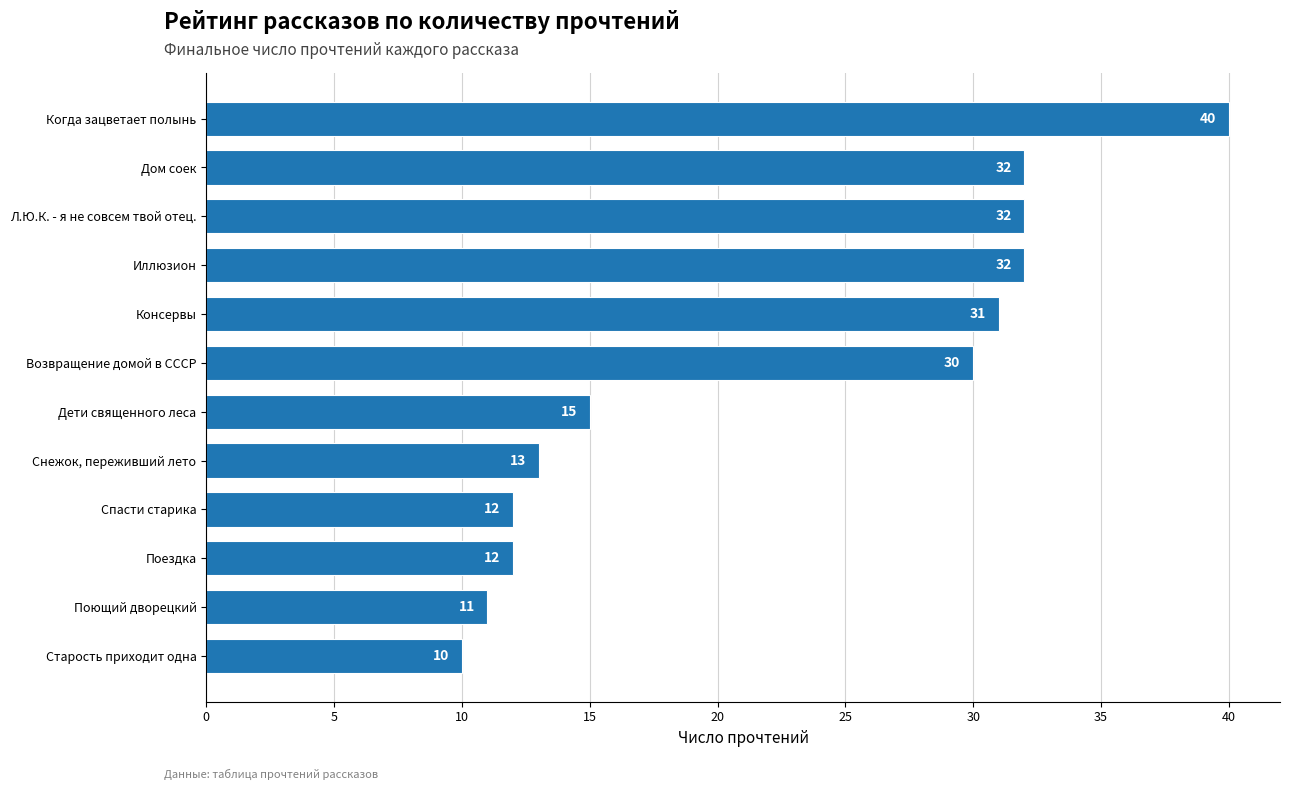

Reading bottom to top, list all the values displayed in this chart.

Старость приходит одна=10	Поющий дворецкий=11	Поездка=12	Спасти старика=12	Снежок, переживший лето=13	Дети священного леса=15	Возвращение домой в СССР=30	Консервы=31	Иллюзион=32	Л.Ю.К. - я не совсем твой отец.=32	Дом соек=32	Когда зацветает полынь=40